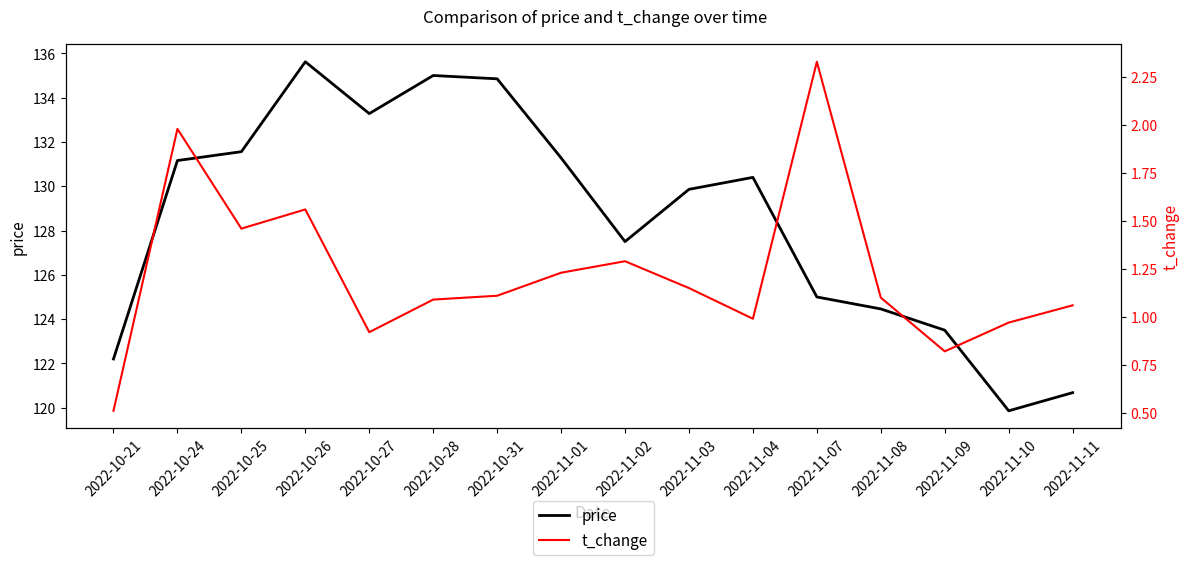

Where is the first local maximum for price?

2022-10-26